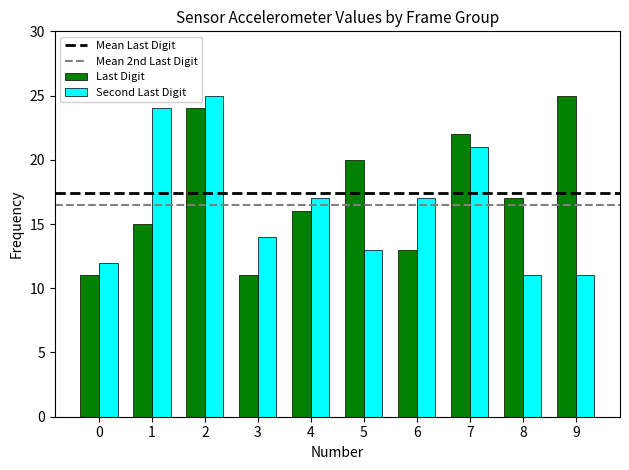

Reading left to right, what are all the values shown in this chart?

Last Digit: 0=11	1=15	2=24	3=11	4=16	5=20	6=13	7=22	8=17	9=25
Second Last Digit: 0=12	1=24	2=25	3=14	4=17	5=13	6=17	7=21	8=11	9=11